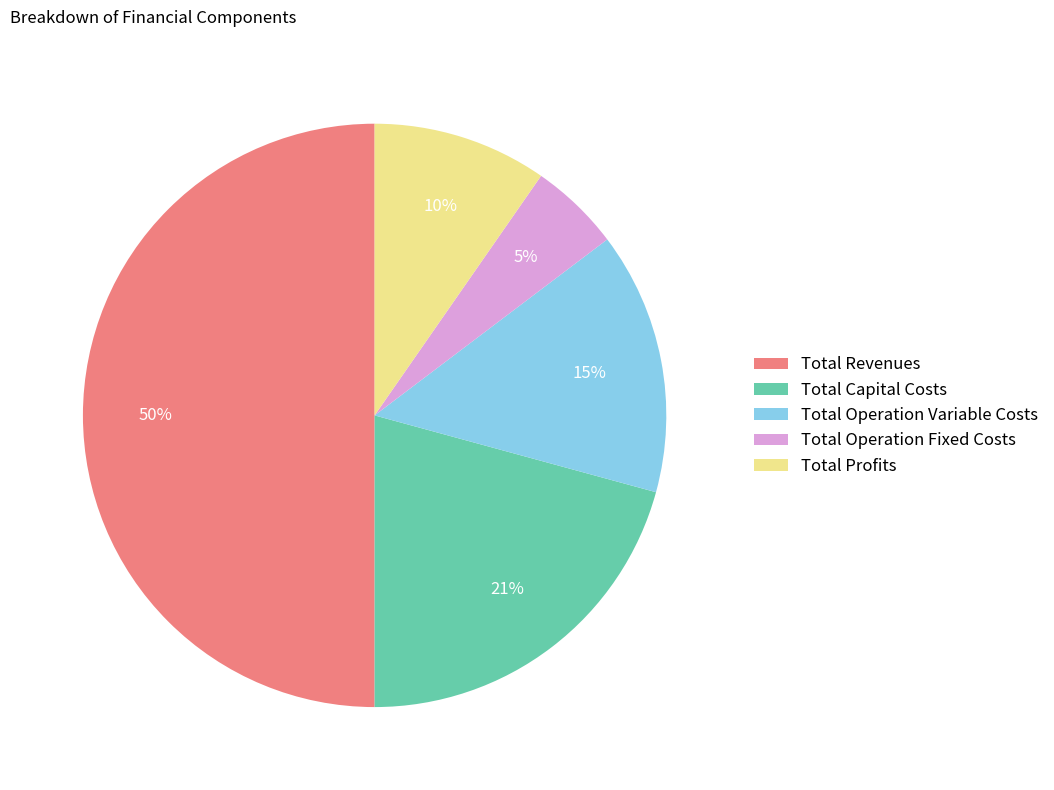

Between Total Revenues and Total Operation Variable Costs, which is larger?

Total Revenues